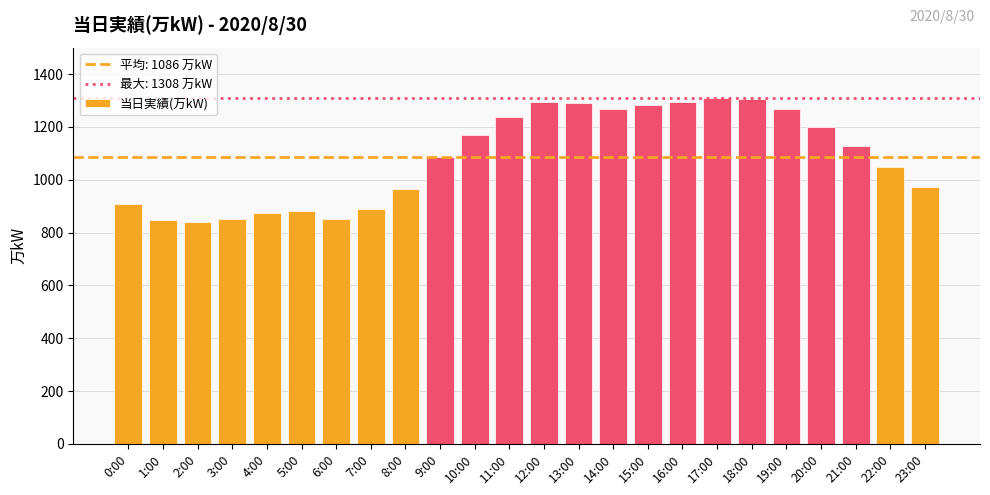

Where does the data first go above 1128?

10:00